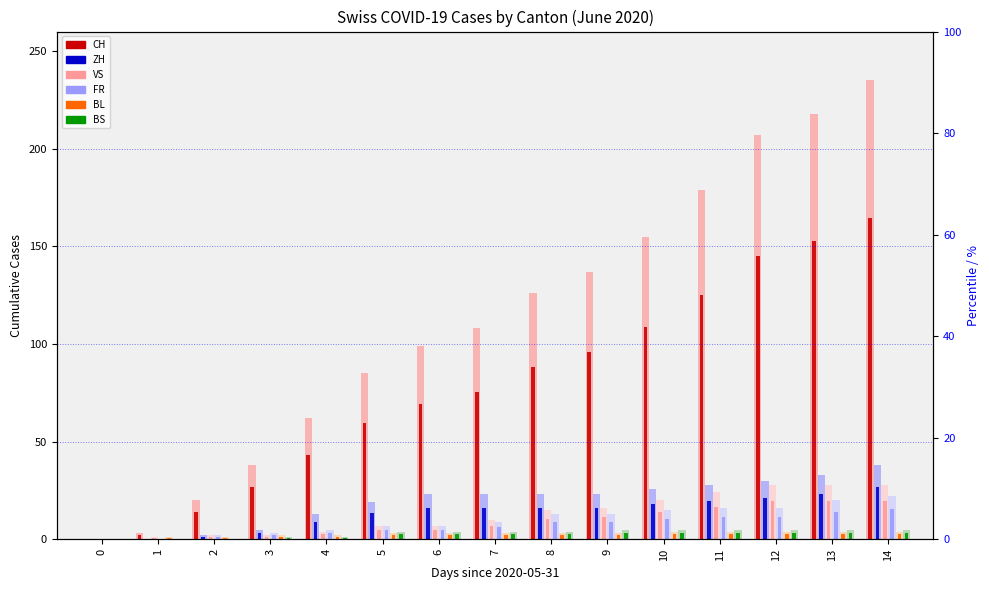

Reading left to right, what are all the values shown in this chart?

CH: 0.0	2.1	14.0	26.6	43.4	59.5	69.3	75.6	88.2	95.9	108.5	125.3	144.9	152.6	164.5
ZH: 0.0	0.0	1.4	3.5	9.1	13.3	16.1	16.1	16.1	16.1	18.2	19.6	21.0	23.1	26.6
VS: 0.0	0.7	1.4	1.4	2.8	4.9	4.9	7.0	10.5	11.2	14.0	16.8	19.6	19.6	19.6
FR: 0.0	0.0	1.4	2.1	3.5	4.9	4.9	6.3	9.1	9.1	10.5	11.2	11.2	14.0	15.4
BL: 0.0	0.7	0.7	1.4	1.4	2.1	2.1	2.1	2.1	2.1	2.8	2.8	2.8	2.8	2.8
BS: 0.0	0.0	0.0	0.7	0.7	2.8	2.8	2.8	2.8	3.5	3.5	3.5	3.5	3.5	3.5